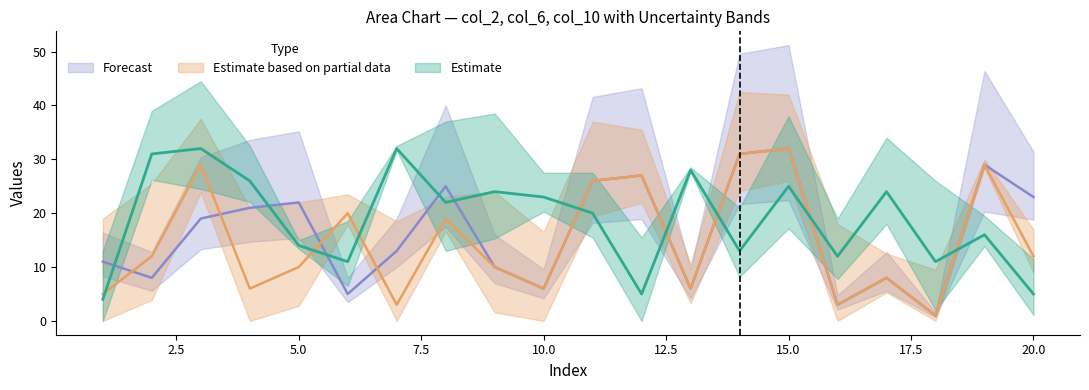

Reading left to right, list all the values displayed in this chart.

col_2: 4	31	32	26	14	11	32	22	24	23	20	5	28	13	25	12	24	11	16	5
col_6: 5	12	29	6	10	20	3	19	10	6	26	27	6	31	32	3	8	1	29	12
col_10: 11	8	19	21	22	5	13	25	10	6	26	27	6	31	32	3	8	1	29	23